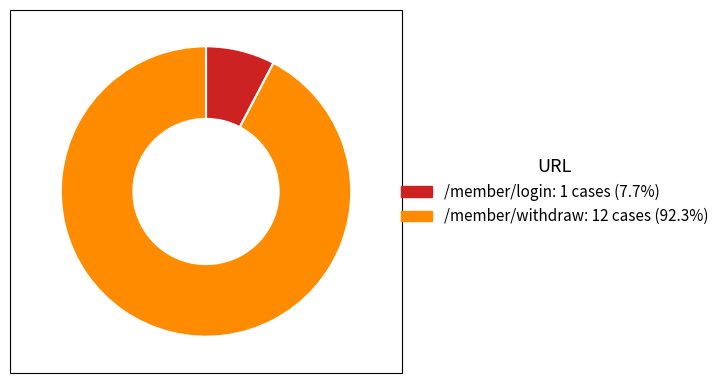

Is the sum of /member/withdraw and /member/login greater than half?

Yes